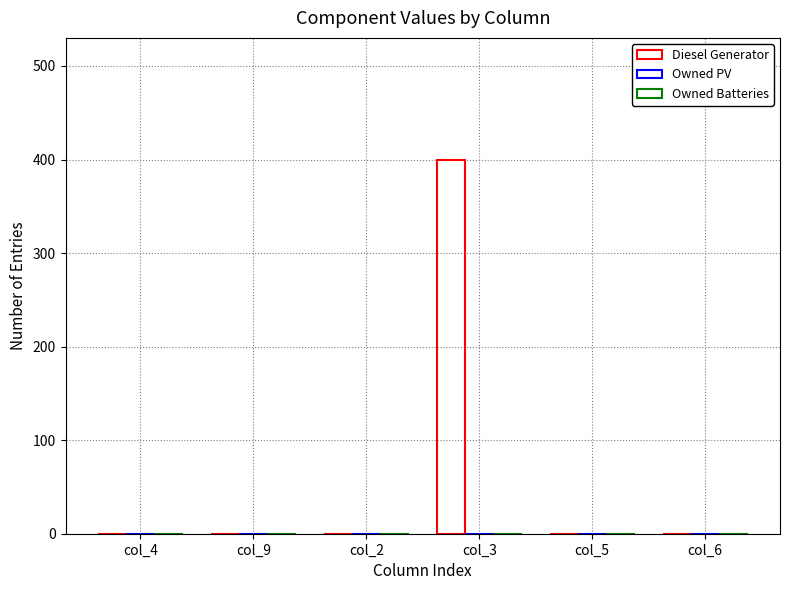

Are the bars horizontal?

No